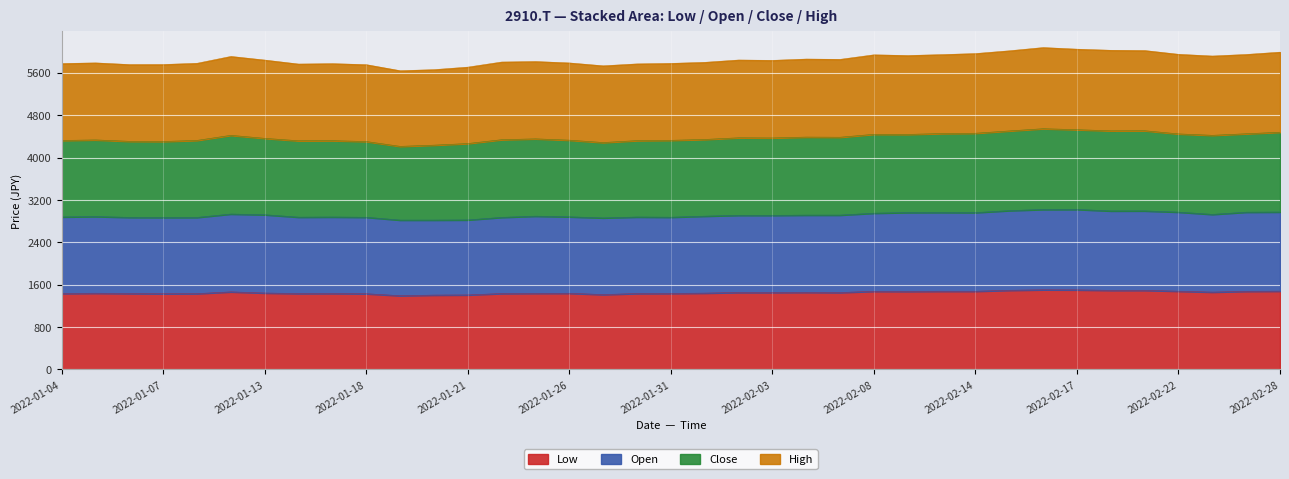

How many interior local valleys does the Low series have?

7